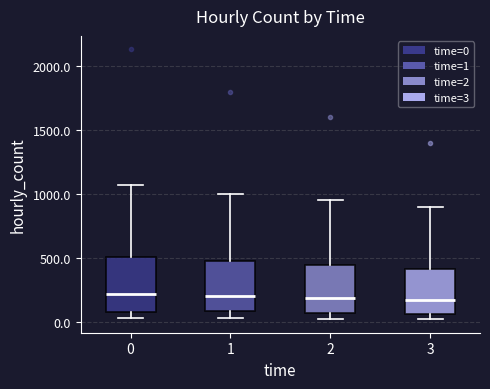

Reading left to right, transcribe this box plot: for each box, give where its median line is, the range the box spans, and where its two whiskers end, as read against the y-axis. The values are not printed on the chart, so give them approximately, as read against the axis.

0: median 200, box 50 to 500, whiskers 50 (just below the box's lower edge) to 1050
1: median 200, box 100 to 450, whiskers 50 to 1000
2: median 200, box 50 to 450, whiskers 0 to 950
3: median 150, box 50 to 400, whiskers 0 to 900